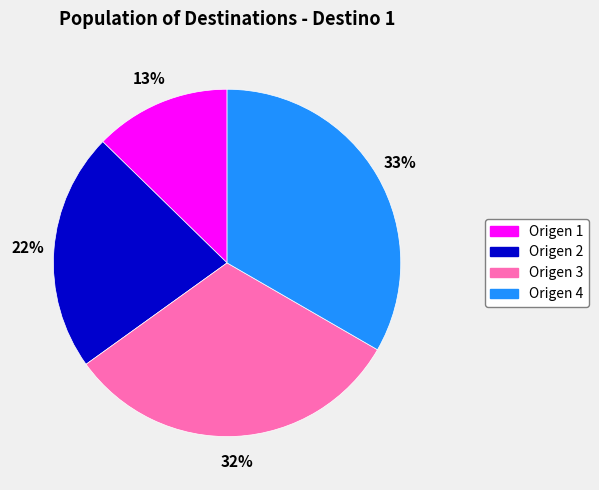

True or false: Origen 3 accounts for 32% of the total.

True